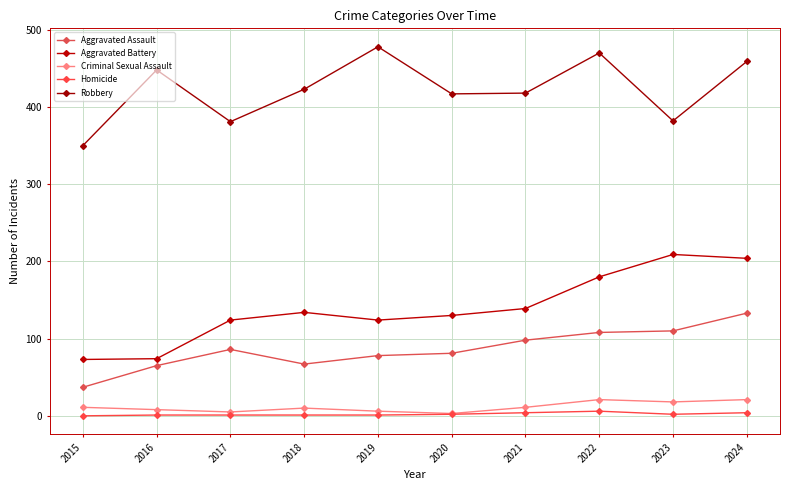

What is the difference between the second highest and minimum values in the Robbery series?

120